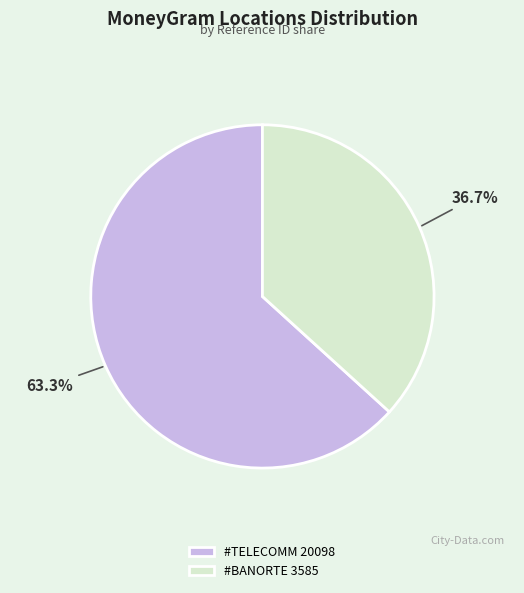

Approximately how many times larger is the value at #TELECOMM 20098 compared to #BANORTE 3585?

1.7